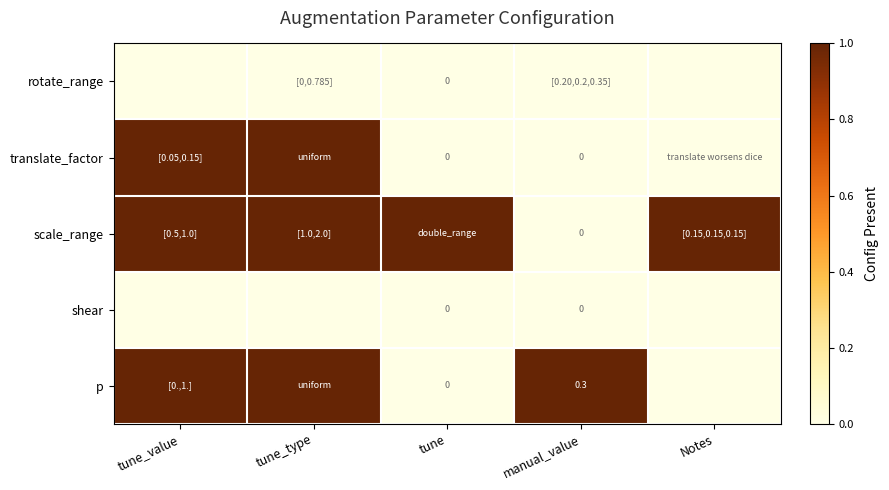

List the series in order of their peak value, lowest first.

rotate_range, shear, translate_factor, scale_range, p